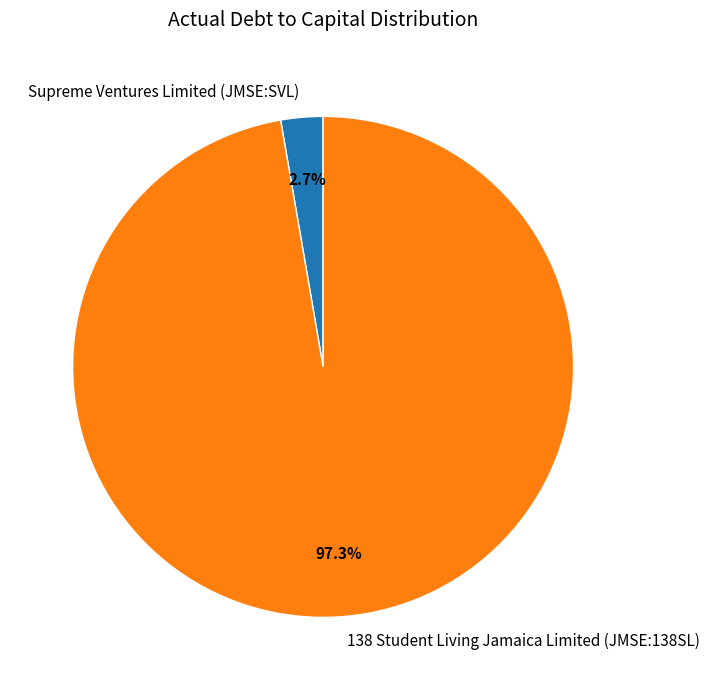

To the nearest percent, what is the combined percentage of Supreme Ventures Limited (JMSE:SVL) and 138 Student Living Jamaica Limited (JMSE:138SL)?

100%